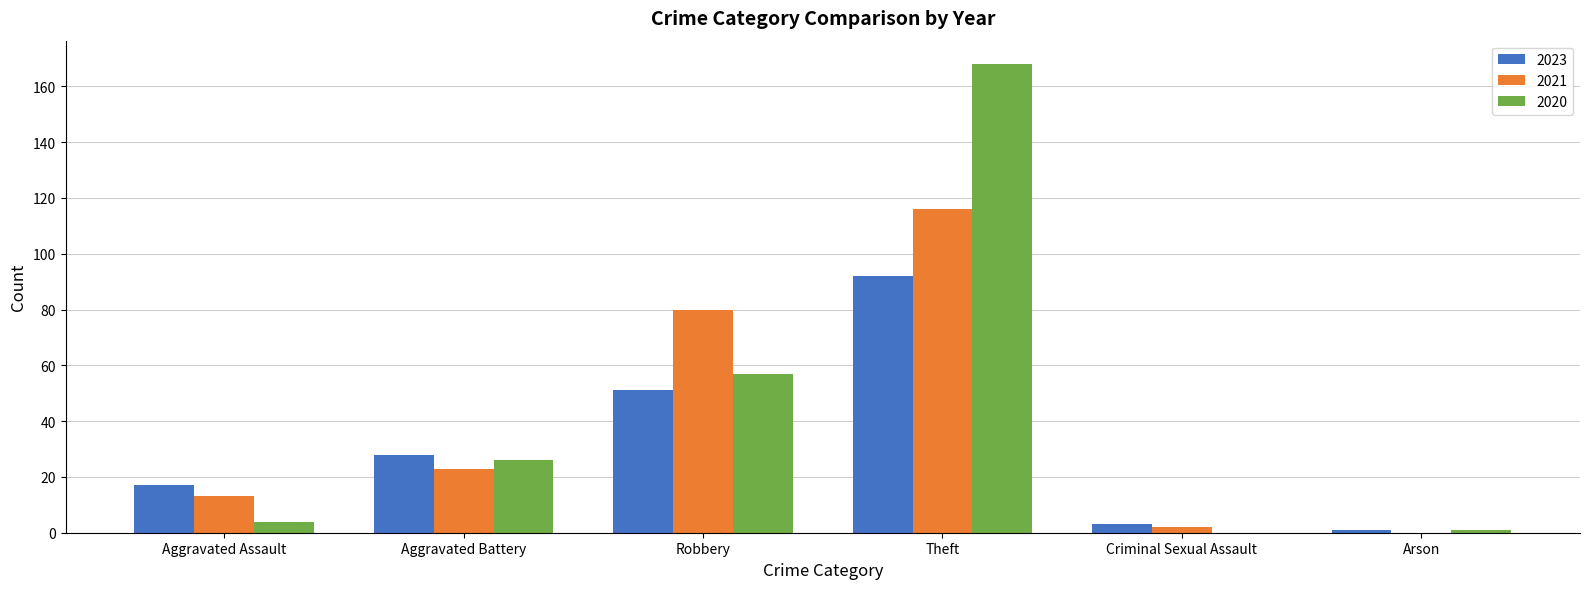

Is it true that 2023 equals 8 at Aggravated Assault?

False